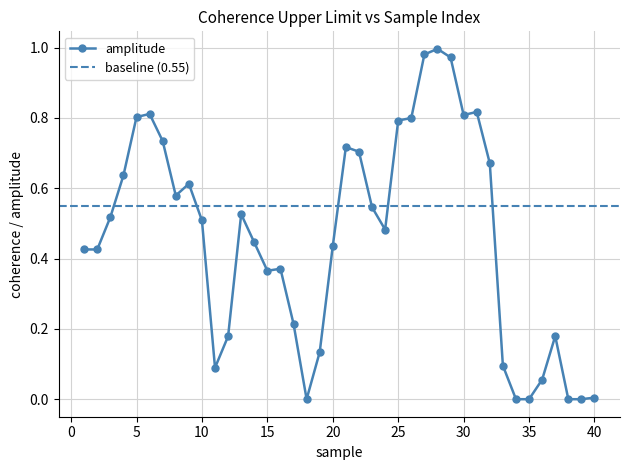

The chart shows a value of 0.1 at 20. True or false?

False